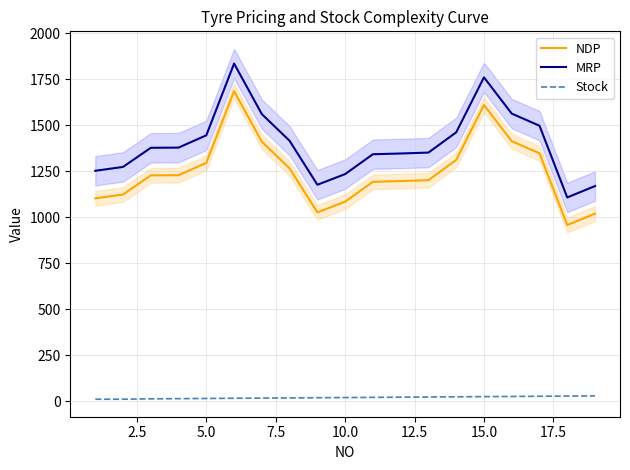

True or false: MRP and NDP cross at least once.

False